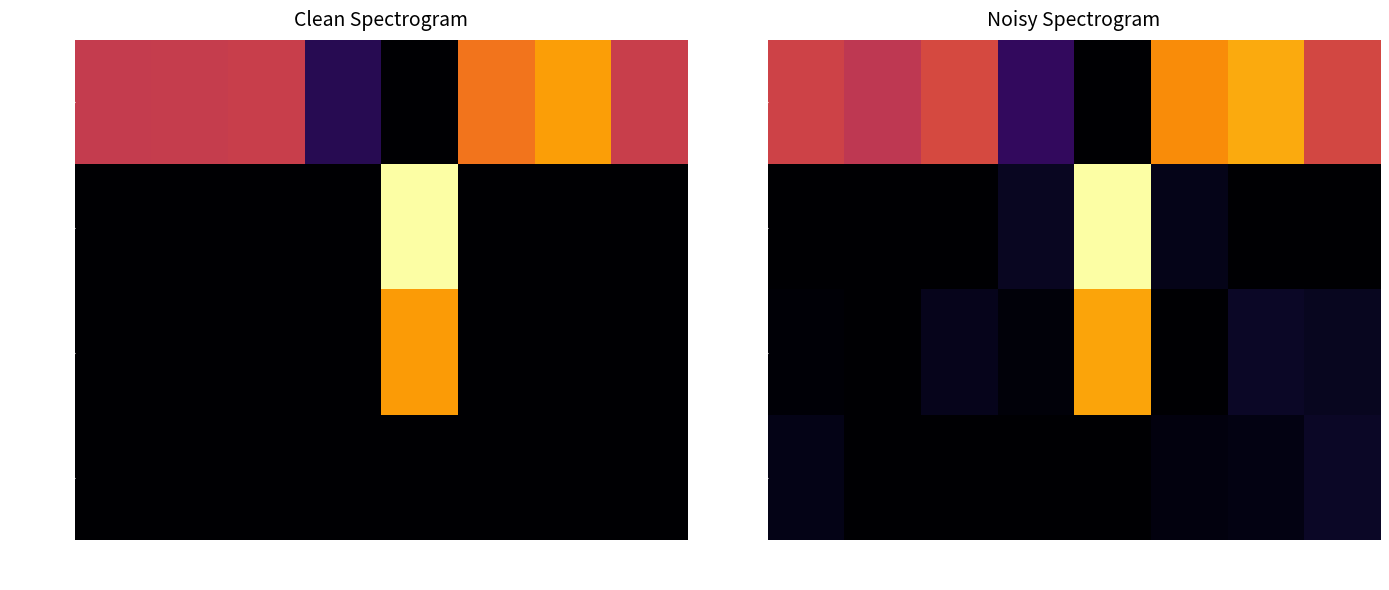

How many data points does each series have?

8